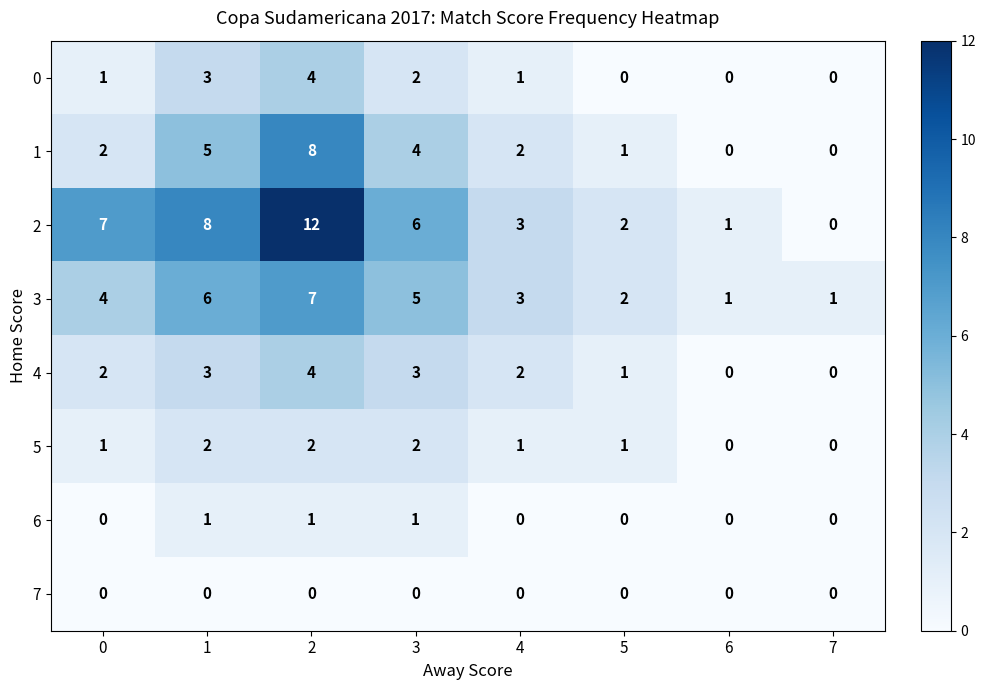

Which series has the largest total across all categories?

2